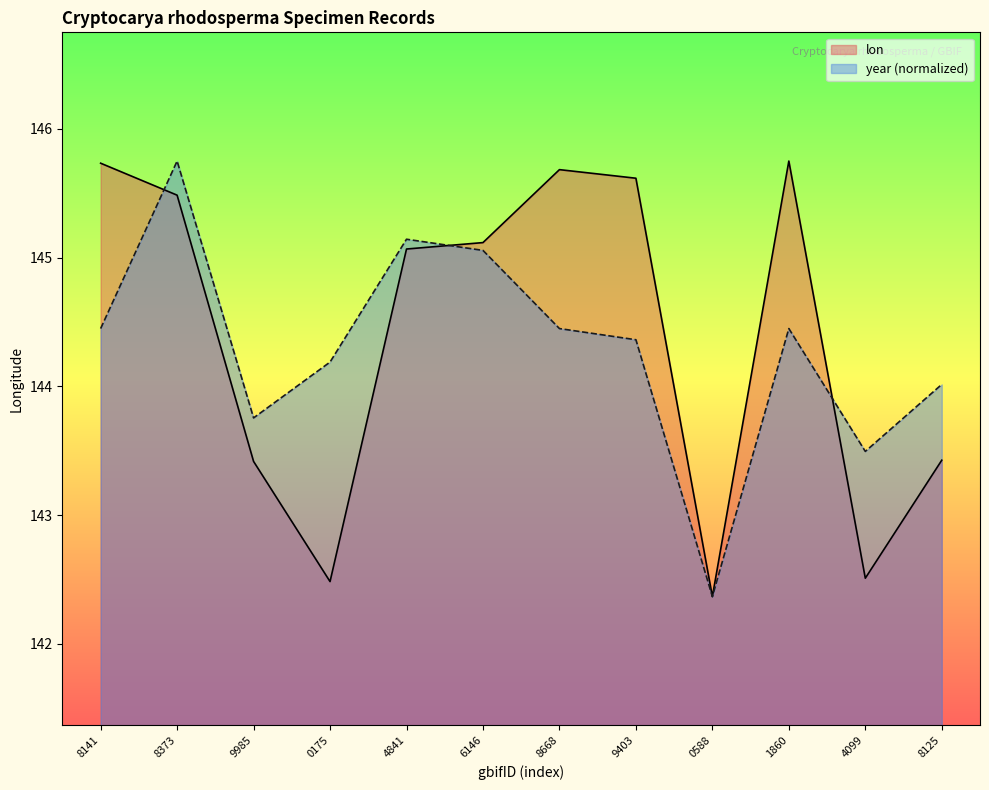

How many distinct data groups are displayed?

2